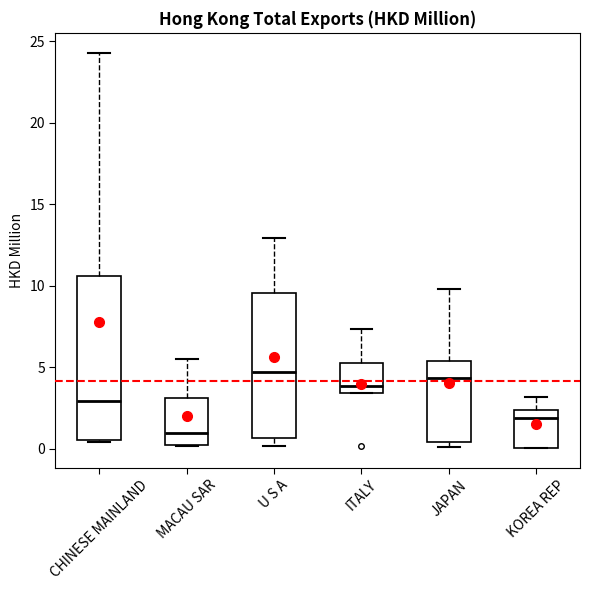

Reading left to right, read every box against the y-axis: the position of its median line, the range the box covers, and the ends of its whiskers. The values are not printed on the chart, so give them approximately, as read against the axis.

CHINESE MAINLAND: median 3.0, box 0.5 to 10.5, whiskers 0.5 to 24.5
MACAU SAR: median 1.0, box 0.5 to 3.0, whiskers 0.0 to 5.5
U S A: median 4.5, box 0.5 to 9.5, whiskers 0.0 to 13.0
ITALY: median 4.0, box 3.5 to 5.5, whiskers 3.5 to 7.5
JAPAN: median 4.5, box 0.5 to 5.5, whiskers 0.0 to 10.0
KOREA REP: median 2.0, box 0.0 to 2.5, whiskers 0.0 to 3.0